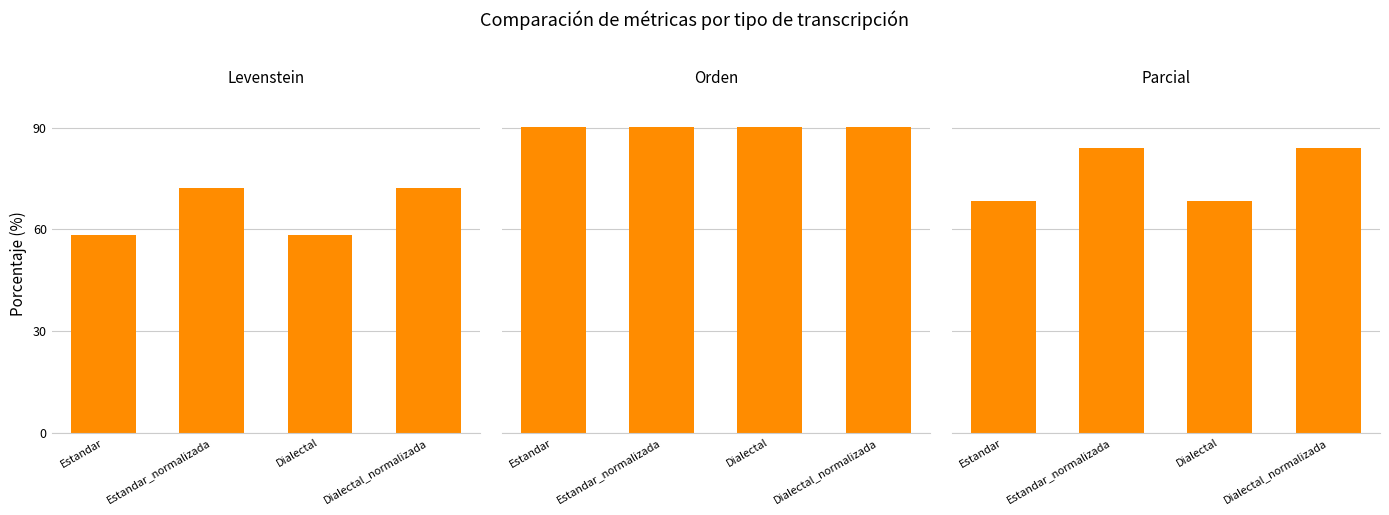

At which category is the sum across all series the highest?

Estandar_normalizada